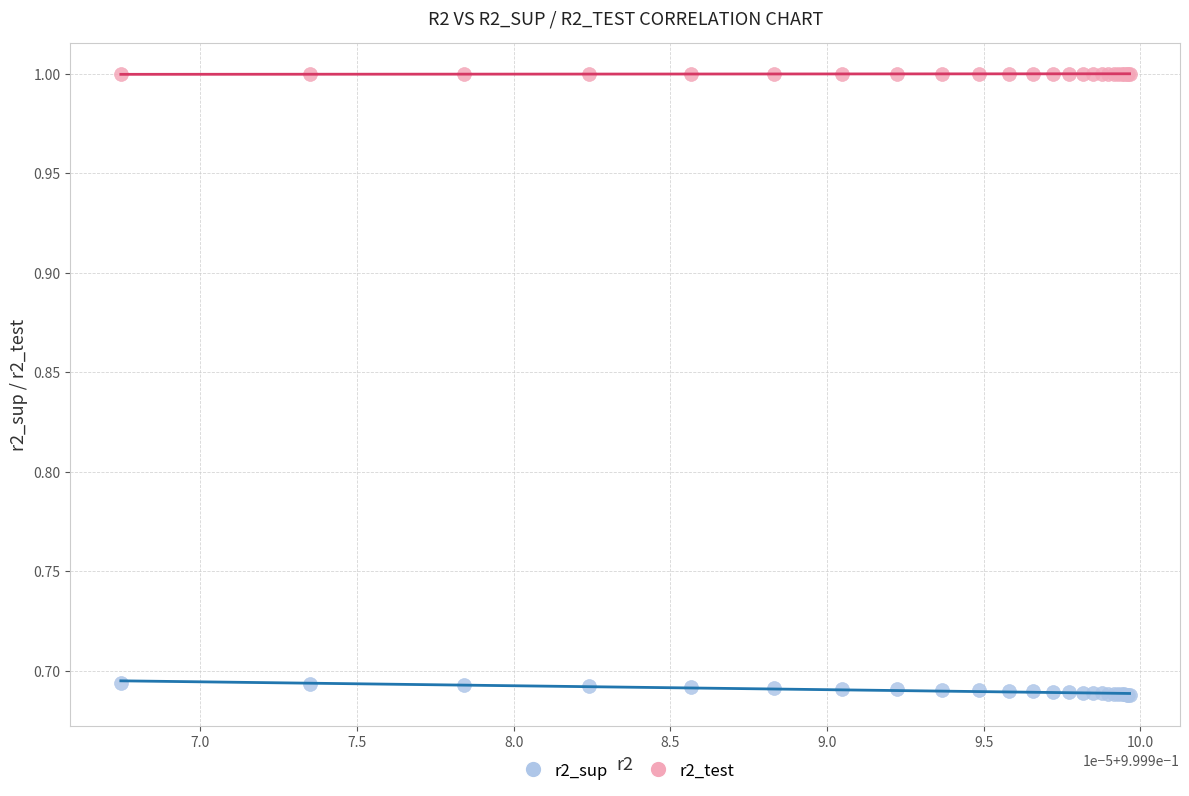

What are all the series names shown in the legend?

r2_sup, r2_test